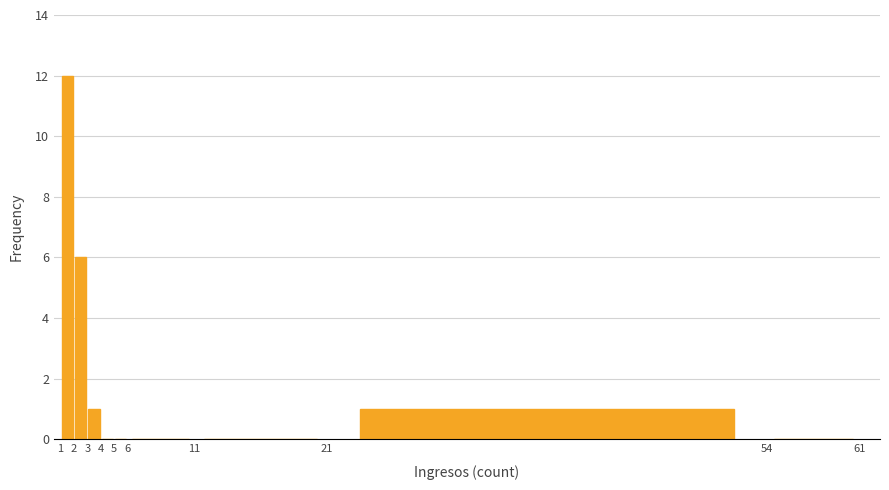

Which range on the x-axis has the tallest bar?

1 to 2